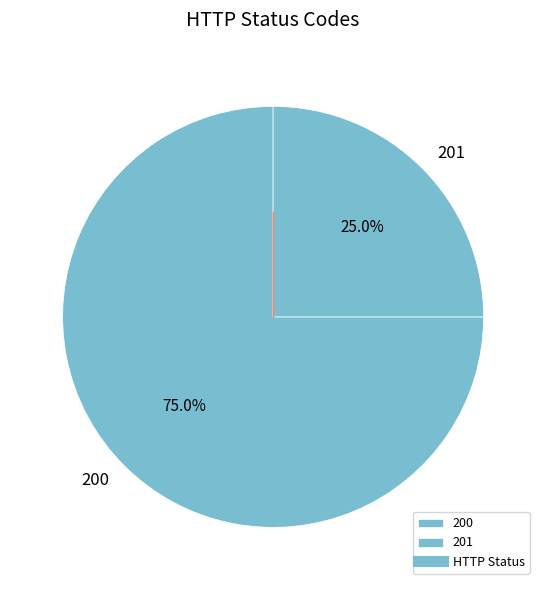

Do 200 and 201 together represent more than half of the pie?

Yes